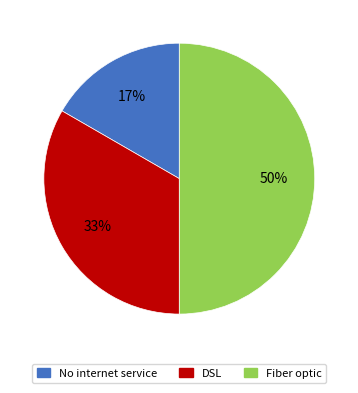

To the nearest percent, what is the average slice percentage?

33%